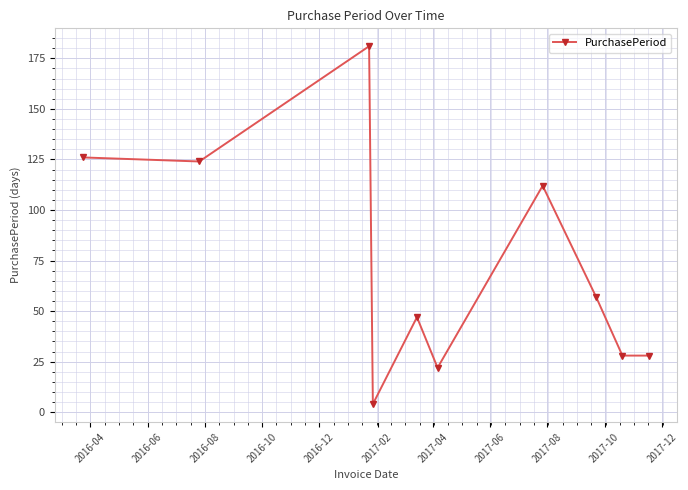

What is the difference between the maximum and minimum values?

177